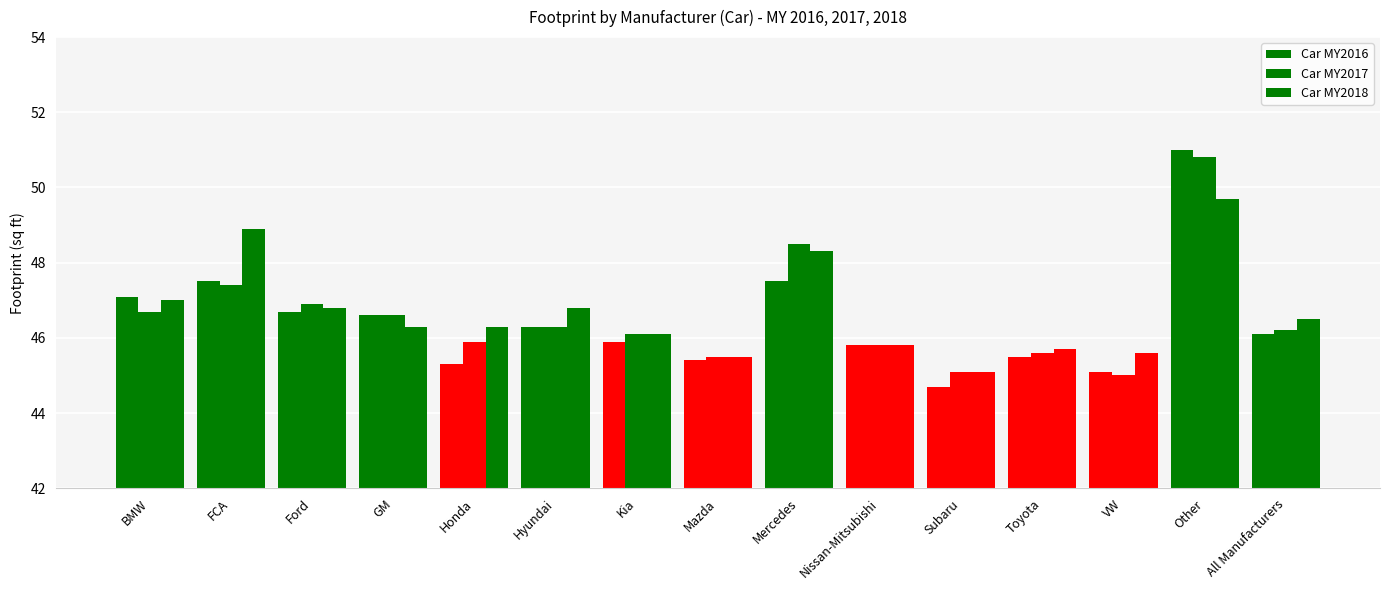

Count the number of data series in this chart.

3